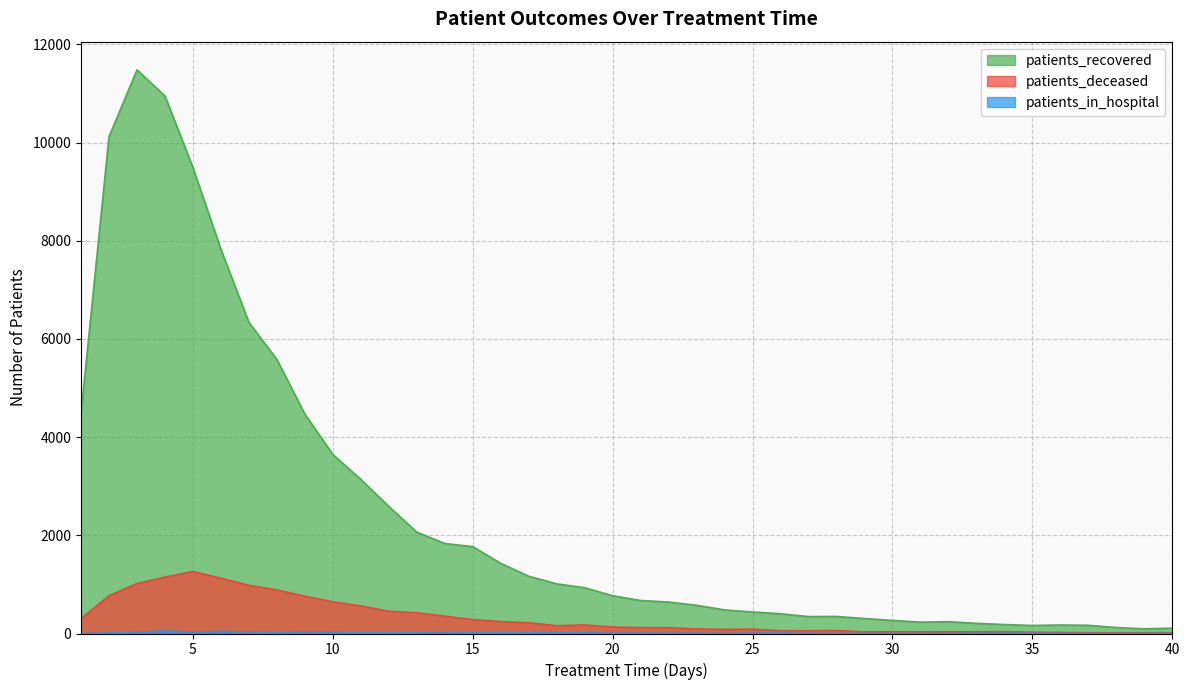

What is the value of the patients_deceased point at the 36th from the left?

22